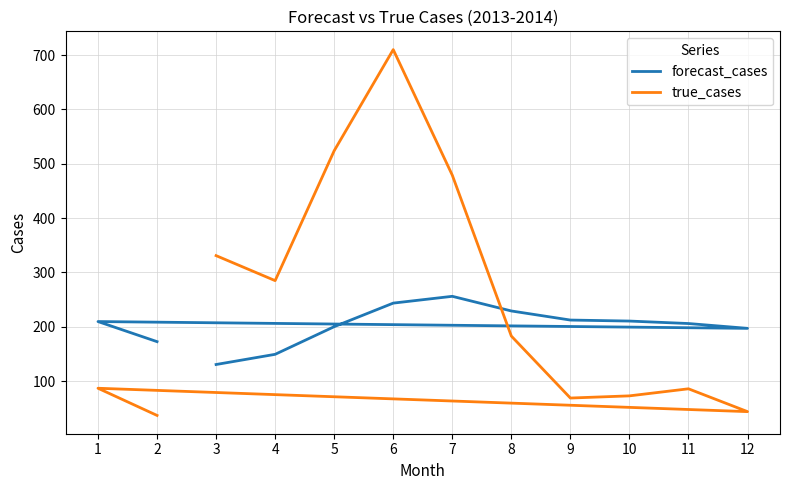

At 4, list the series in order from largest to smallest.

true_cases, forecast_cases